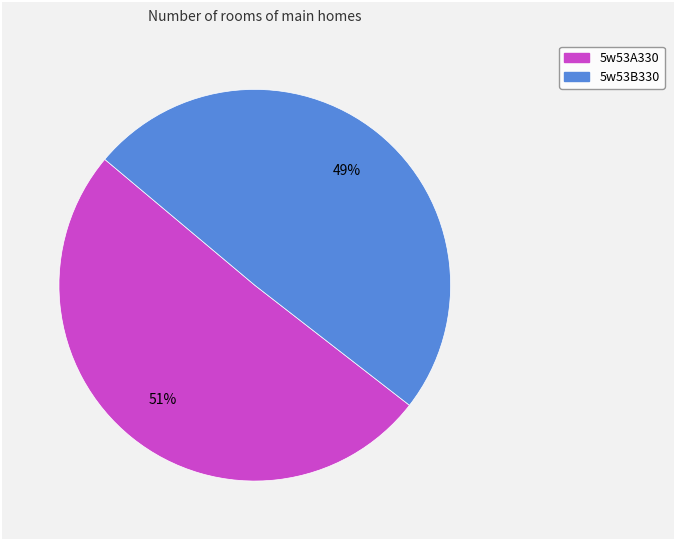

True or false: 5w53A330 accounts for 65% of the total.

False